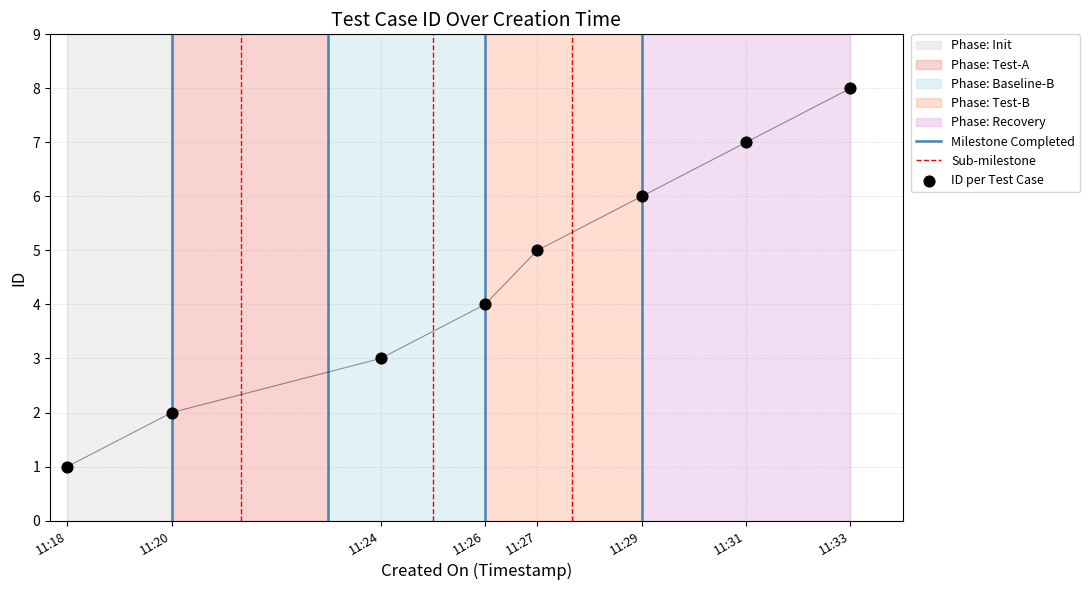

Approximately how many times larger is the value at 11:24 compared to 11:29?

0.5